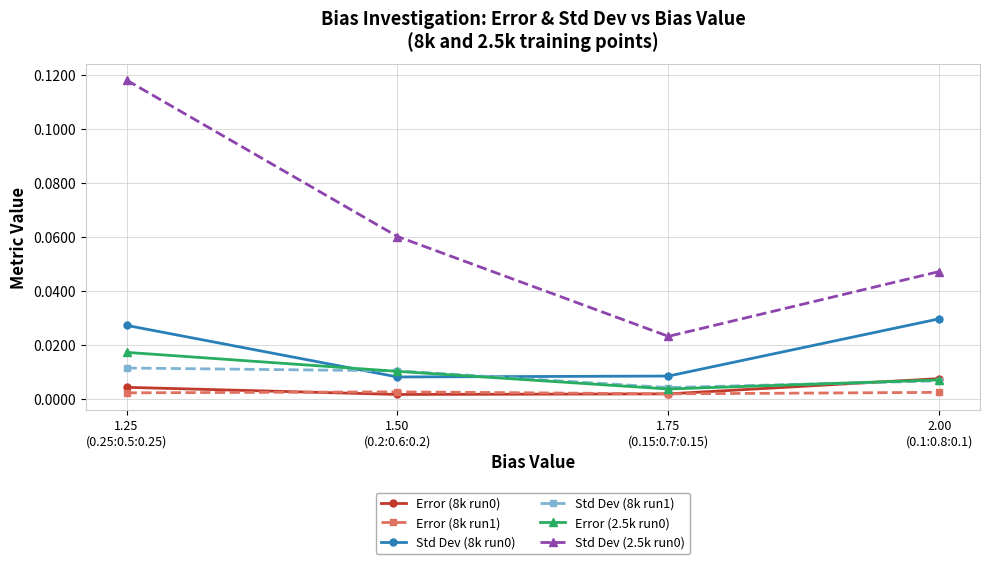

At how many categories does at least one series exceed 0?

4